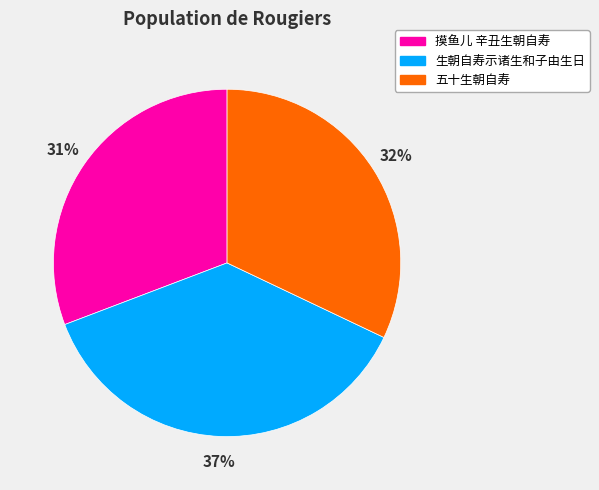

Between 摸鱼儿 辛丑生朝自寿 and 五十生朝自寿, which is larger?

五十生朝自寿